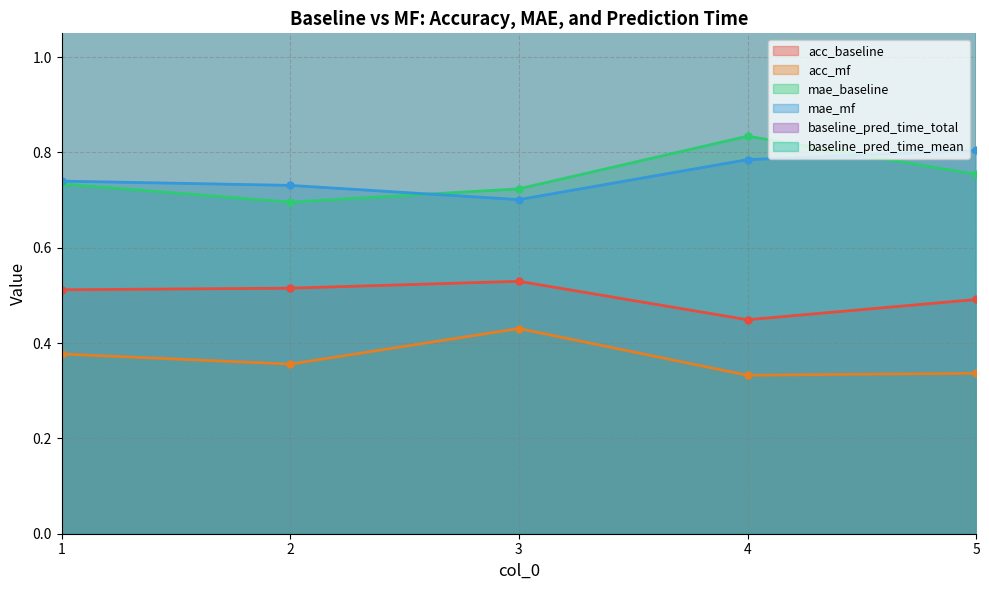

How many interior local peaks does the baseline_pred_time_total series have?

1